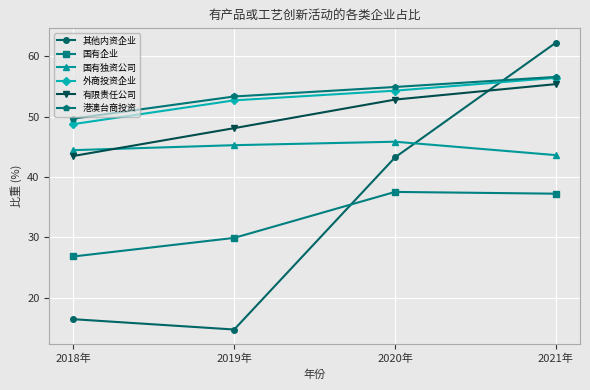

Rank the categories by 外商投资企业 value from highest to lowest.

2021年, 2020年, 2019年, 2018年